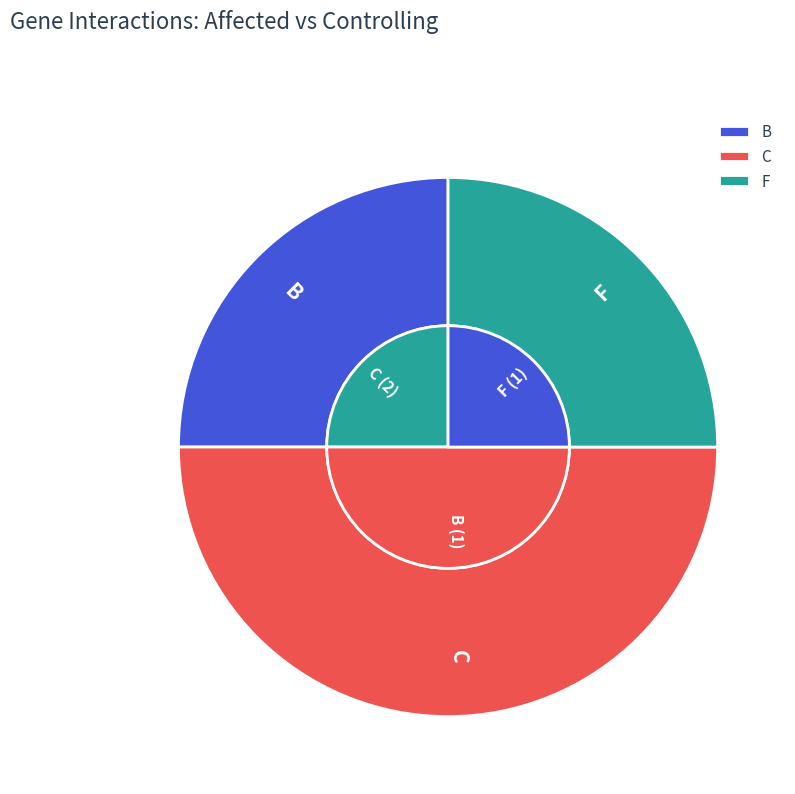

Which has a higher value, F or B?

F